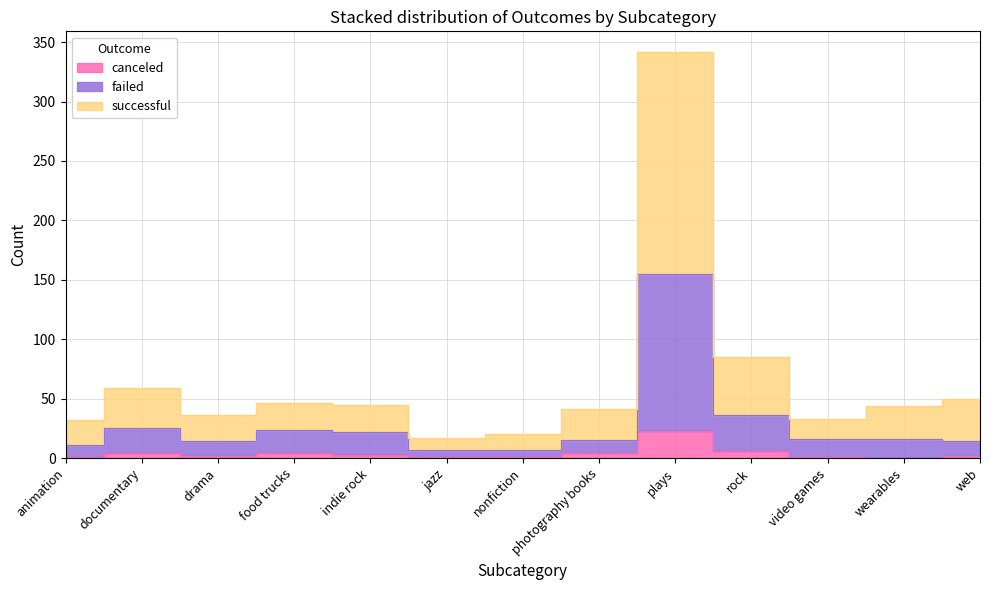

List the series in order of their peak value, lowest first.

canceled, failed, successful